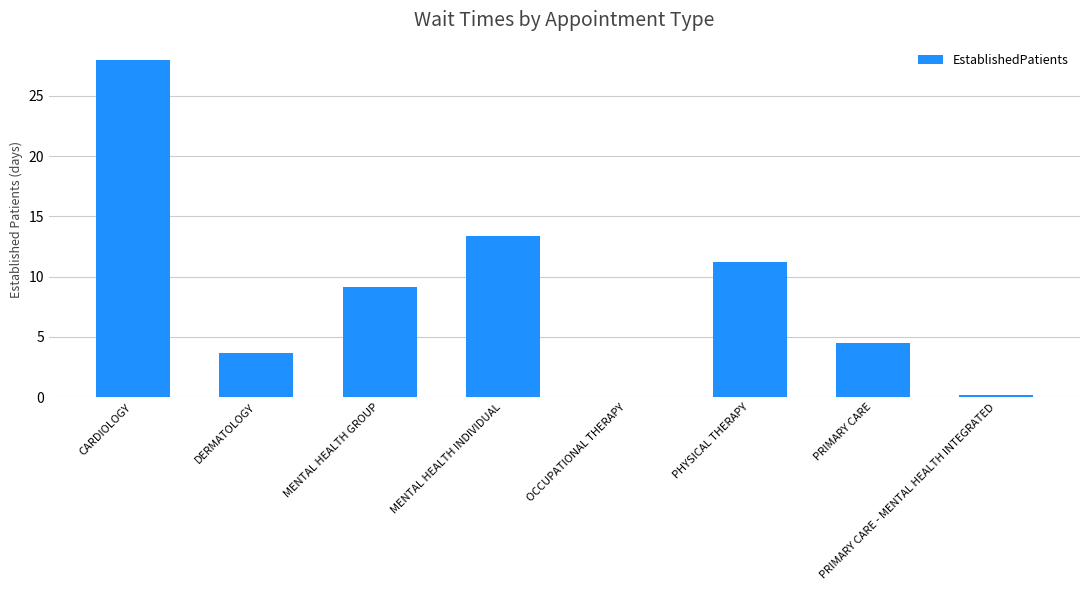

What is the sum of the values at PHYSICAL THERAPY and MENTAL HEALTH GROUP?

20.3